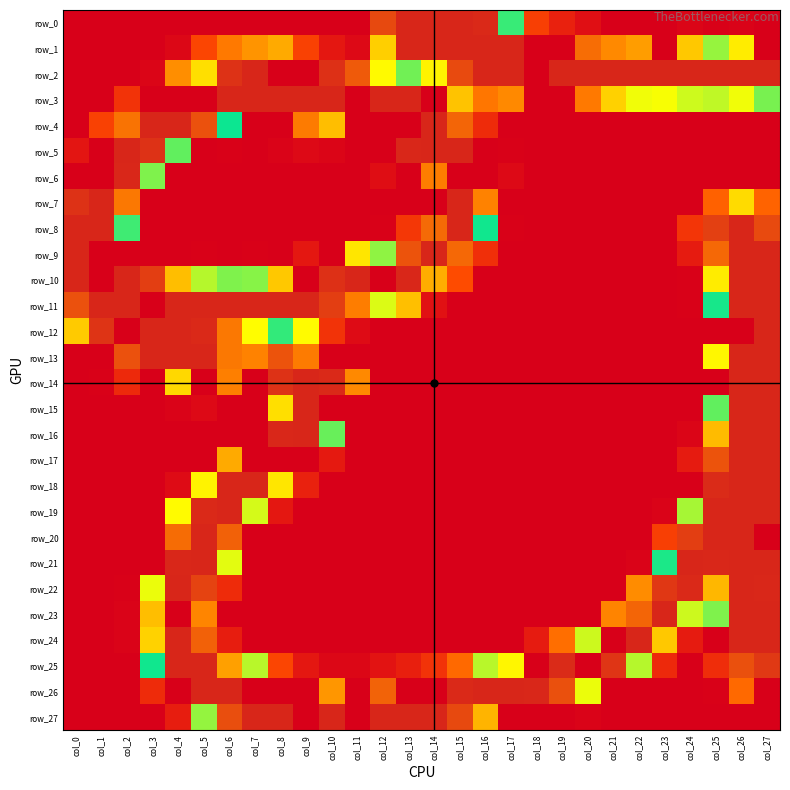

Which has a higher value, col_16 or col_22?

col_16